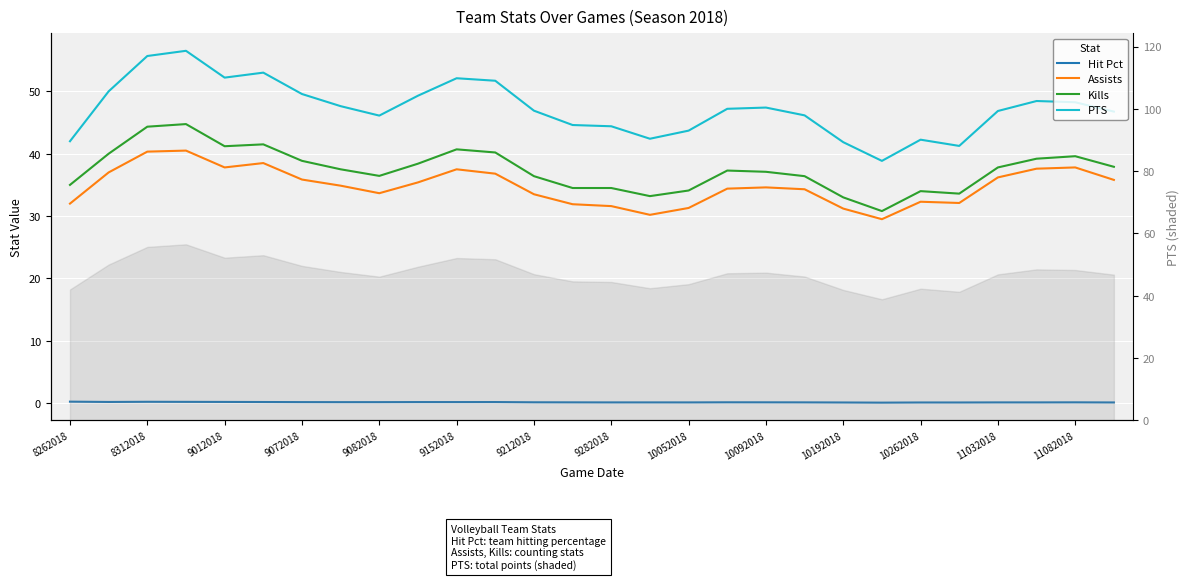

True or false: Hit Pct and Kills intersect in this chart.

False